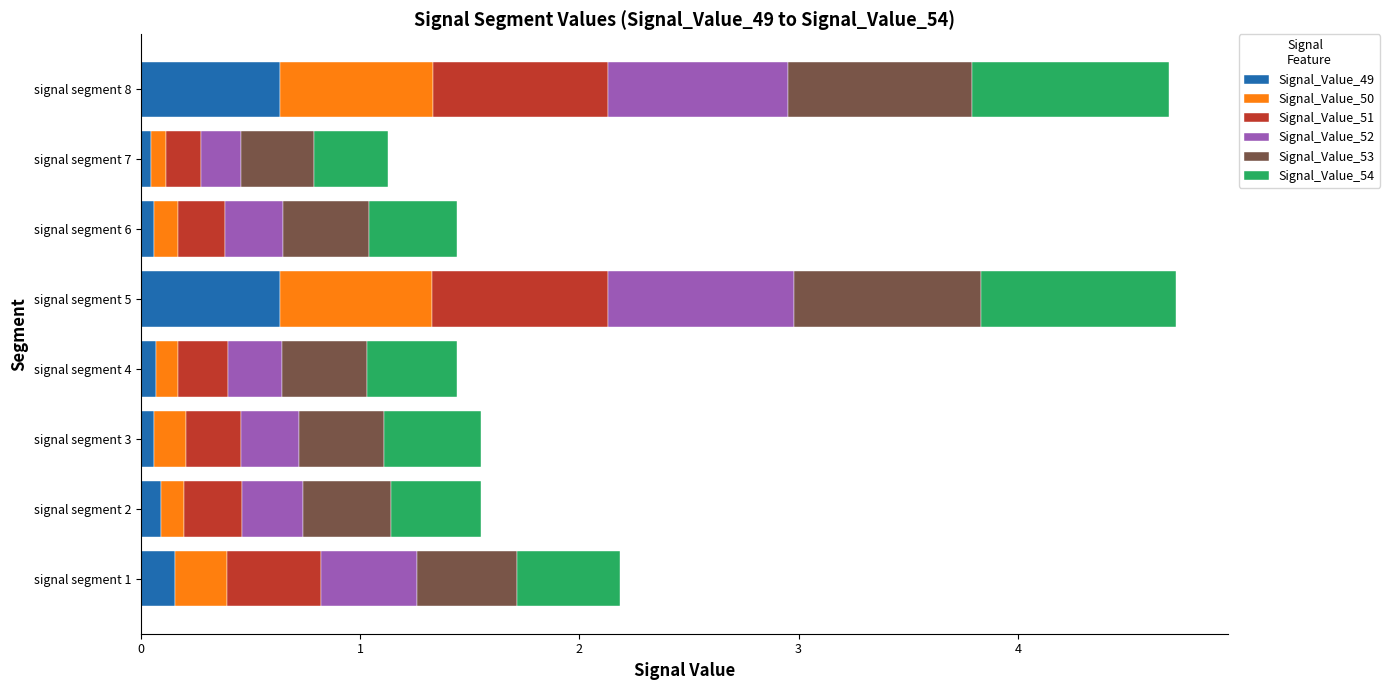

What is the difference between the maximum and minimum values in the Signal_Value_49 series?

0.6